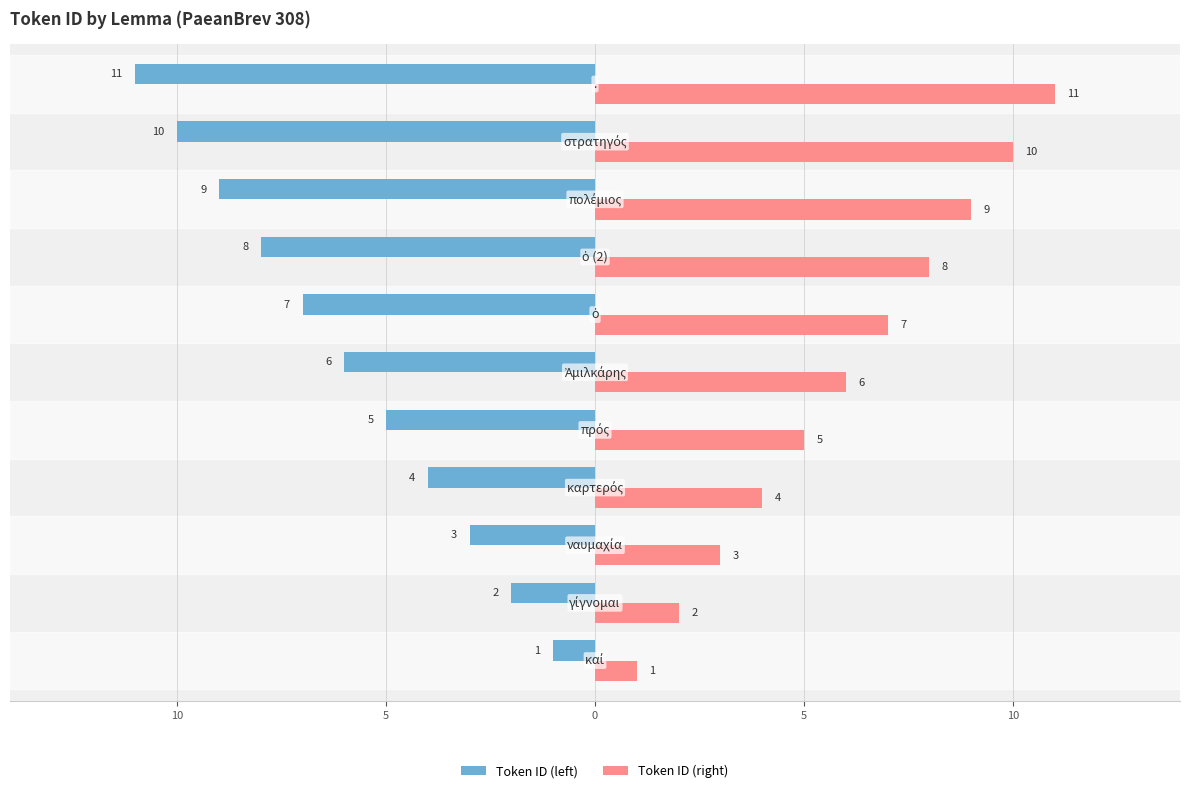

What are all the series names shown in the legend?

Token ID (left), Token ID (right)